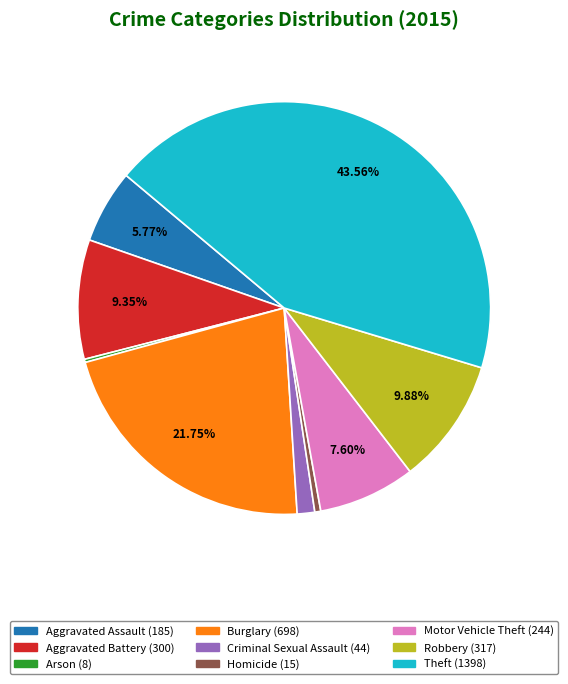

The Aggravated Battery slice represents 9% of the pie. True or false?

True